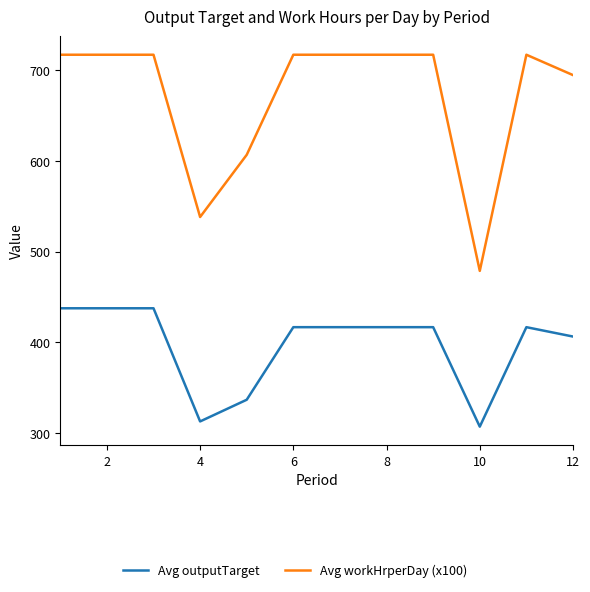

How many lines are shown in the chart?

2